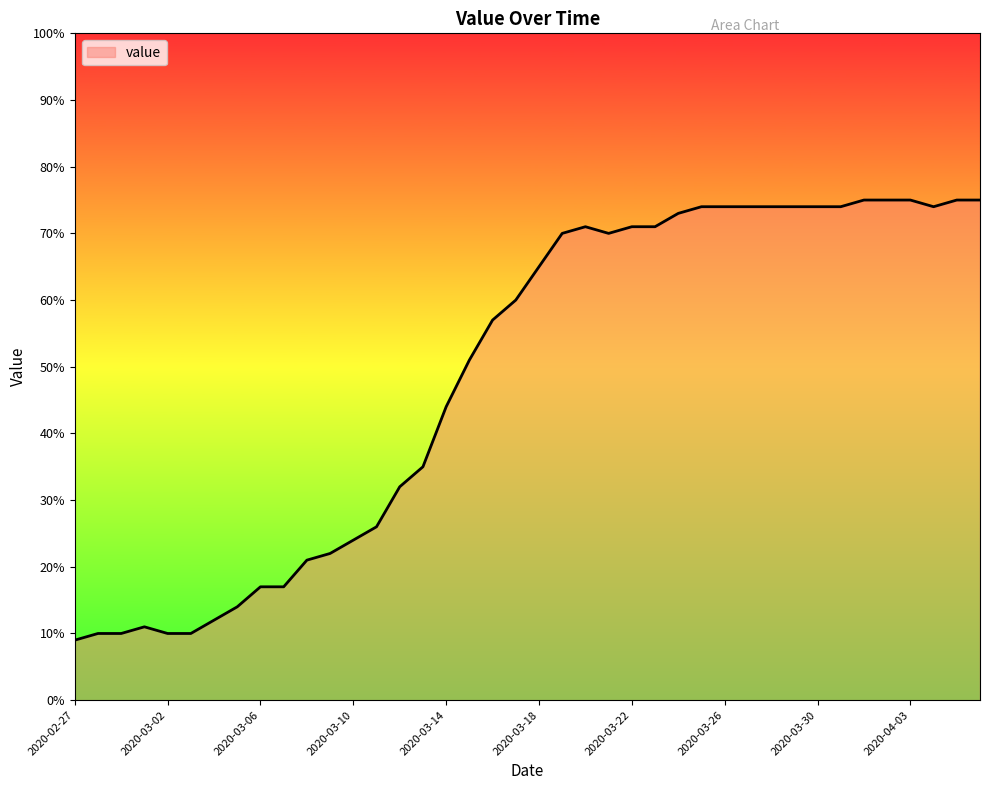

What is the difference between the maximum and minimum values?

66